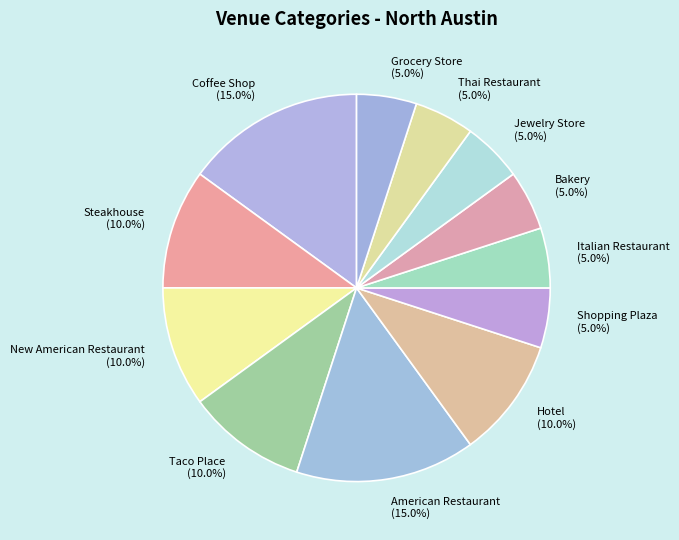

To the nearest percent, what percentage of the pie is Shopping Plaza?

5%